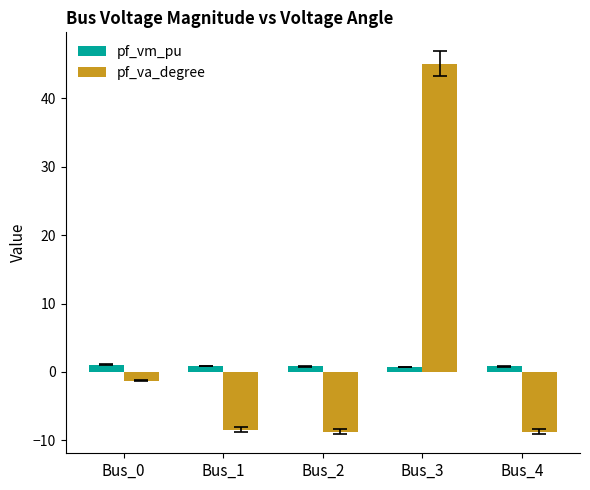

What is the value of the pf_va_degree bar at the 5th from the left?

-8.7